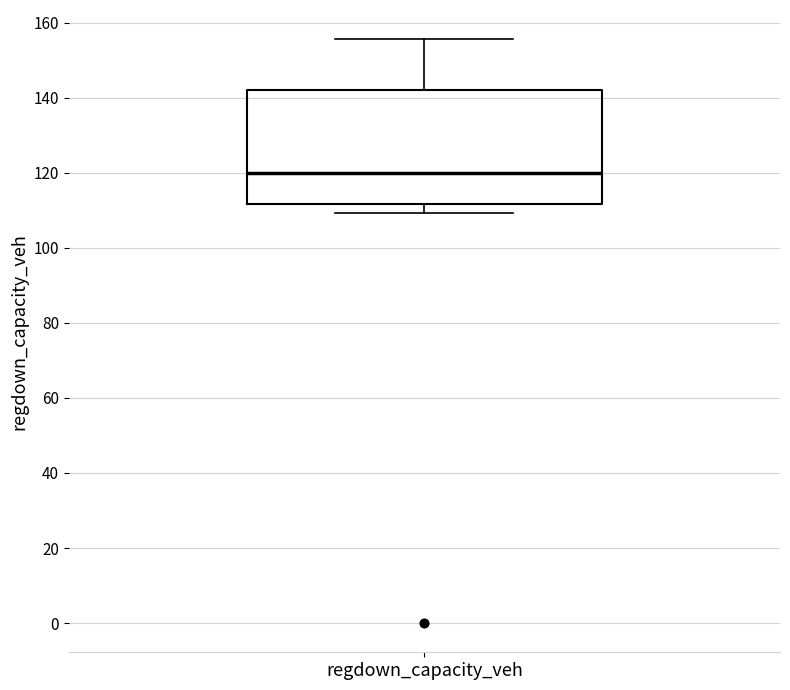

Transcribe this box plot: give where the median line is, the range the box spans, and where the two whiskers end, as read against the y-axis. The values are not printed on the chart, so give them approximately, as read against the axis.

median 120, box 112 to 142, whiskers 110 to 156